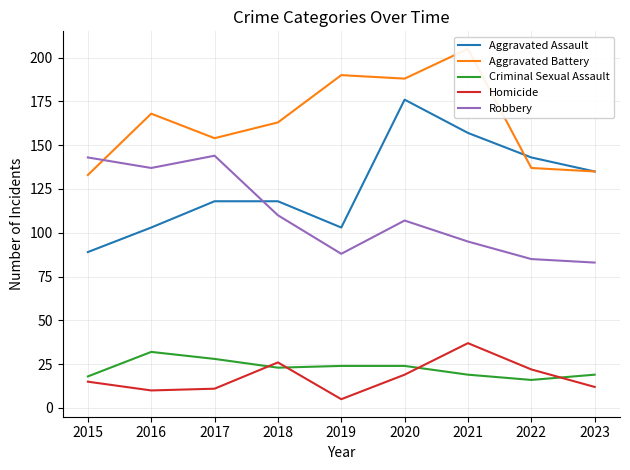

How many lines are shown in the chart?

5